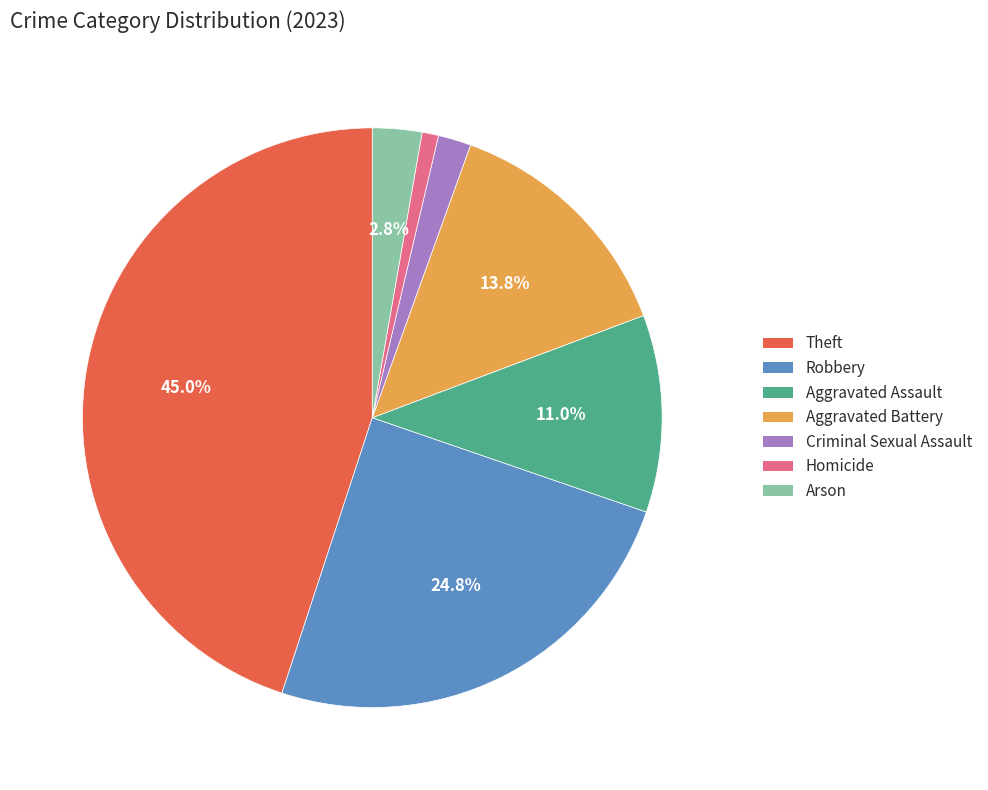

Which slice is the smallest?

Homicide